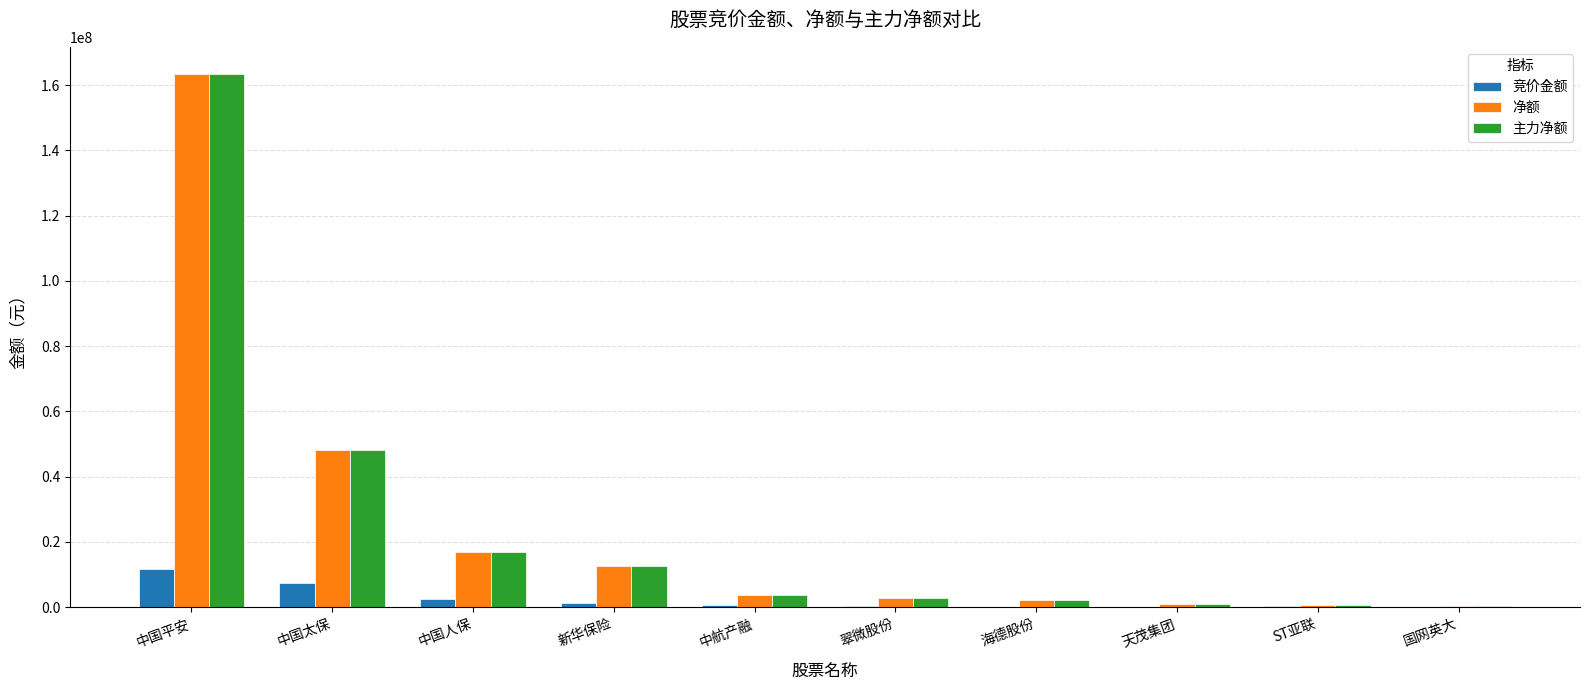

Is the value of 主力净额 at 中国人保 greater than the value of 竞价金额 at 天茂集团?

Yes